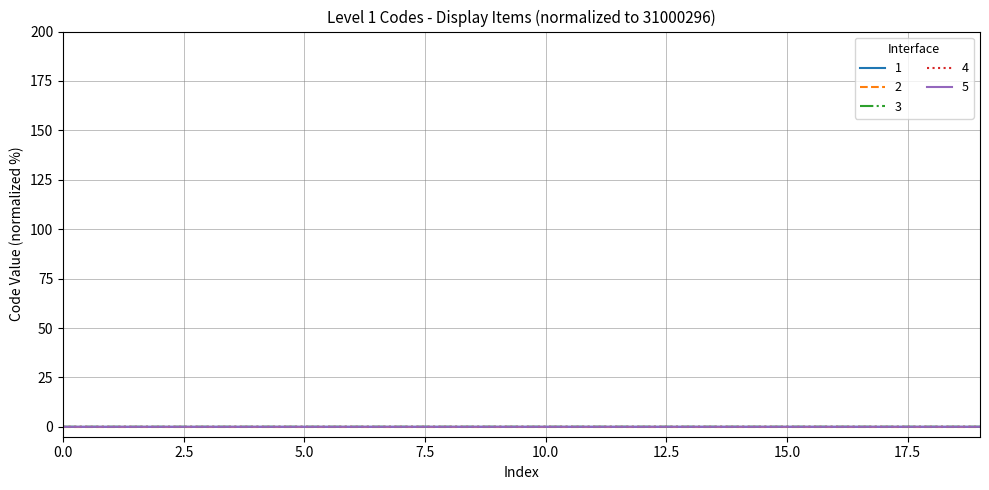

What are all the series names shown in the legend?

1, 2, 3, 4, 5